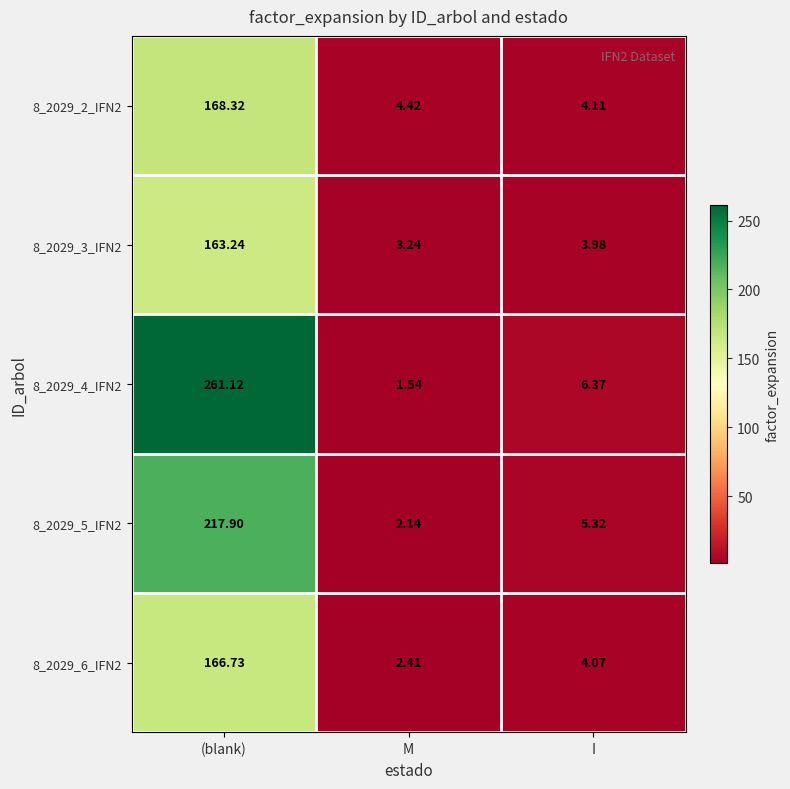

Where does the 8_2029_5_IFN2 series first go above 5?

(blank)